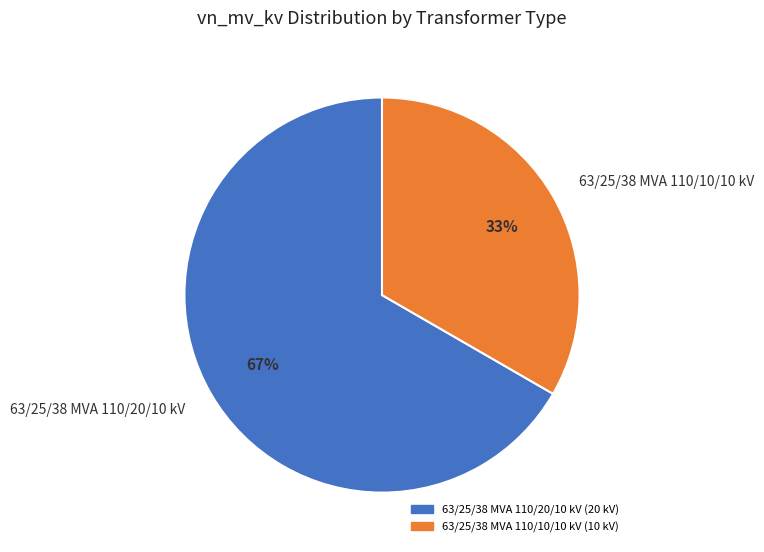

What is the ratio of the value at 63/25/38 MVA 110/20/10 kV to the value at 63/25/38 MVA 110/10/10 kV?

2.0